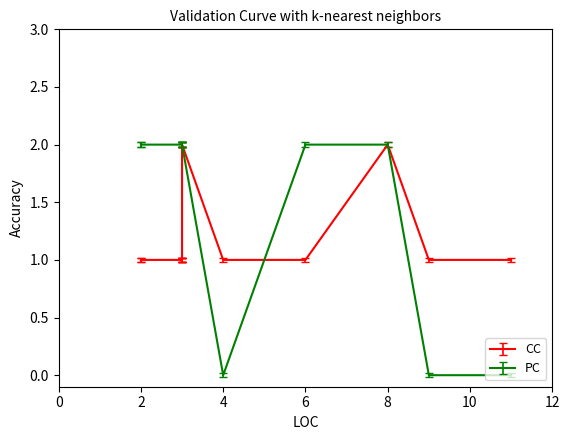

What is the difference between the maximum and minimum values in the CC series?

1